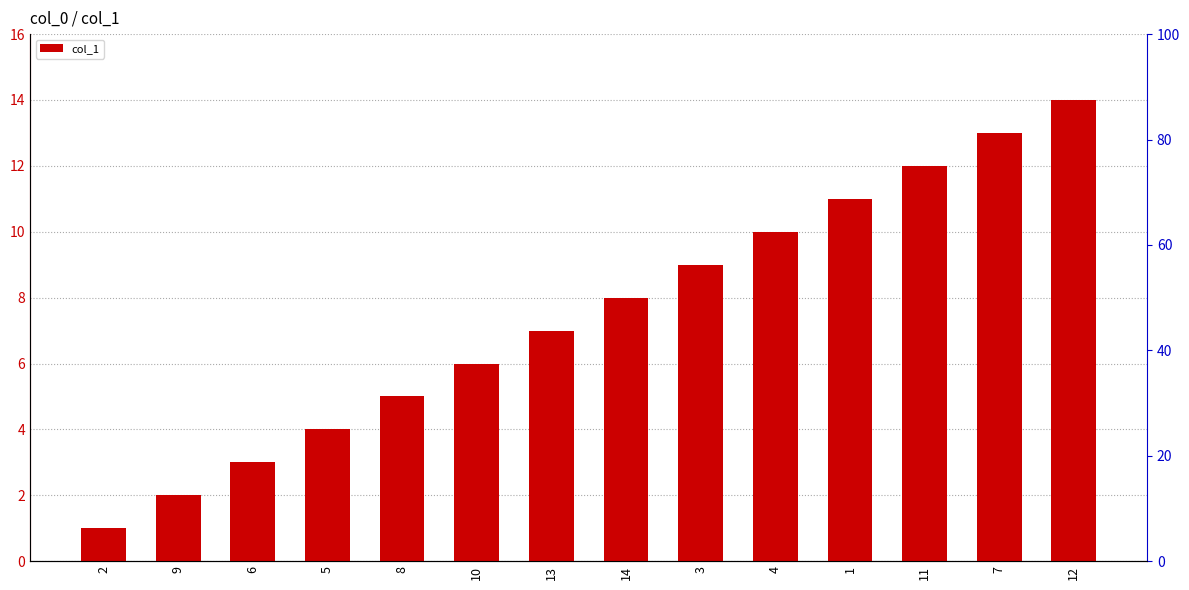

Reading right to left, list all the values displayed in this chart.

12=14	7=13	11=12	1=11	4=10	3=9	14=8	13=7	10=6	8=5	5=4	6=3	9=2	2=1